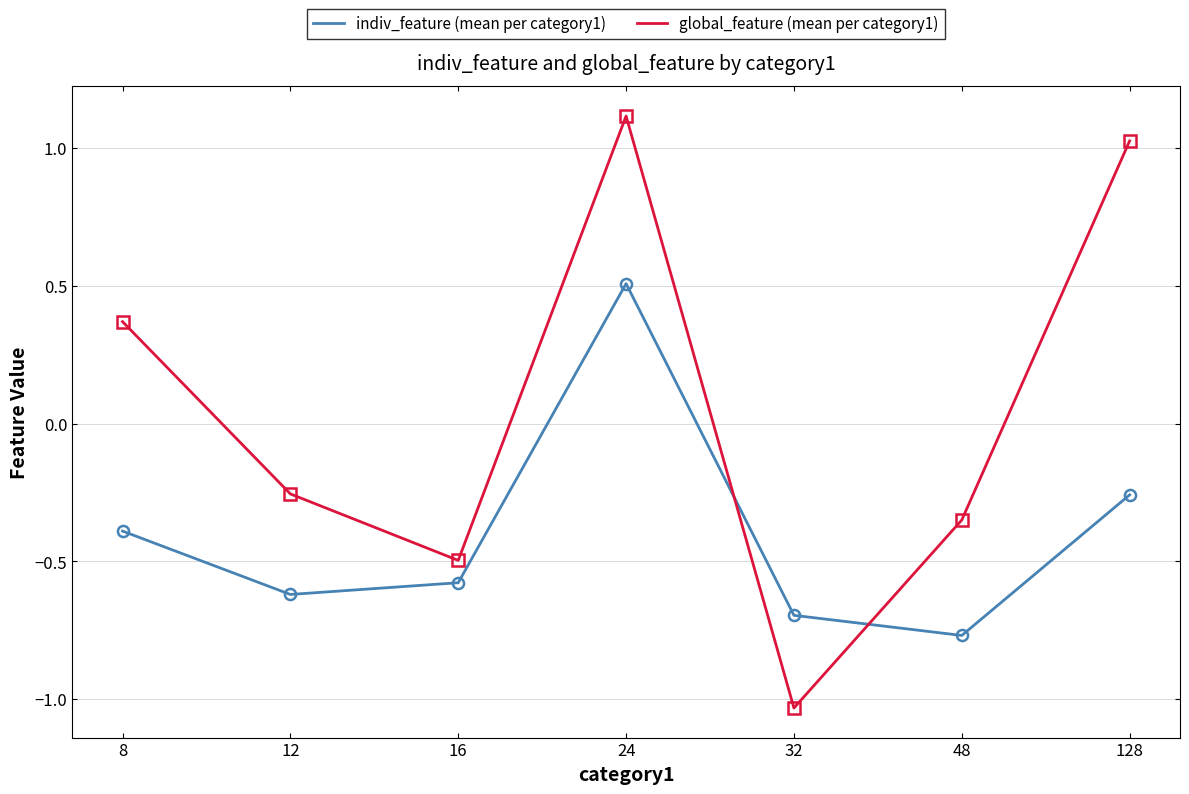

The global_feature (mean per category1) series shows -0.2 at 48. True or false?

False